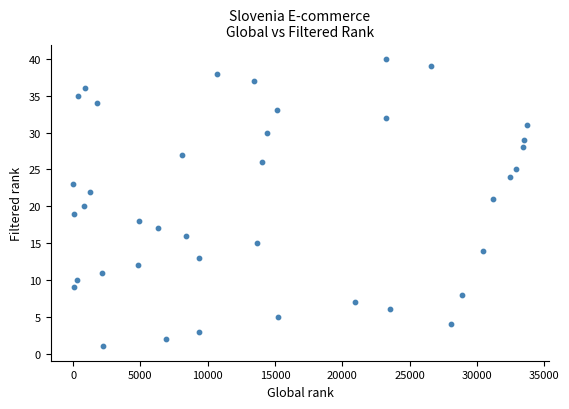

What is the range of Y values (max minus min)?

39